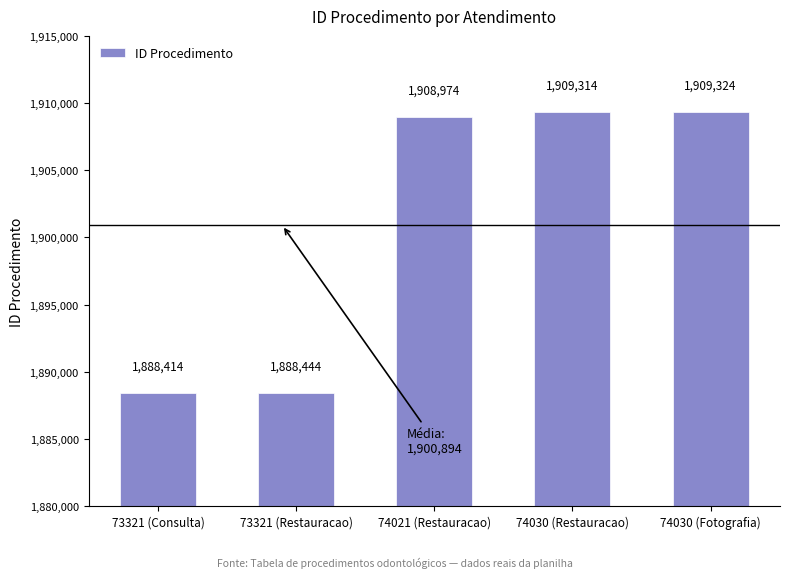

Is it true that the value at 74021 (Restauracao) is 460290?

False